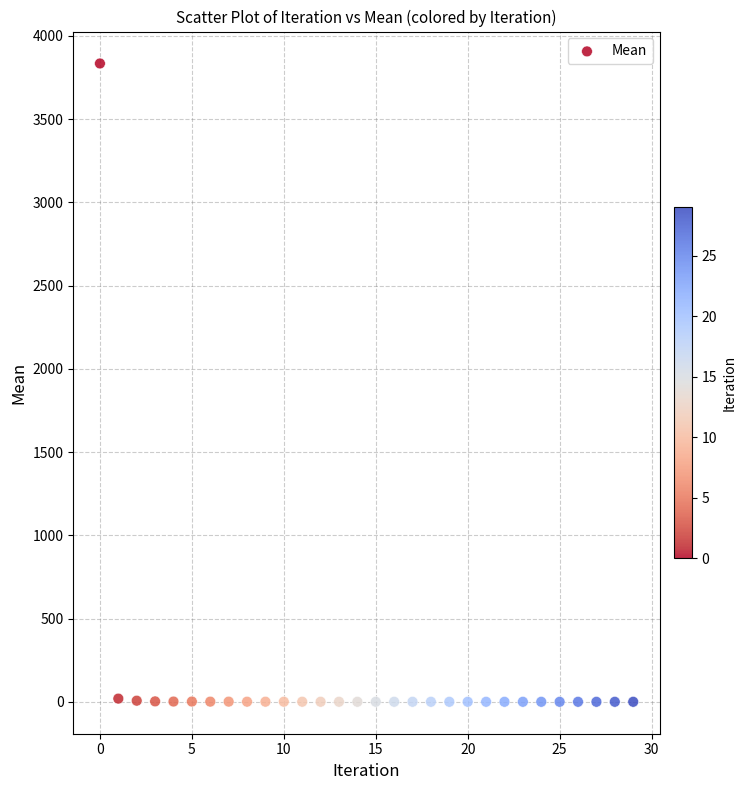

What is the range of Y values (max minus min)?

3834.2